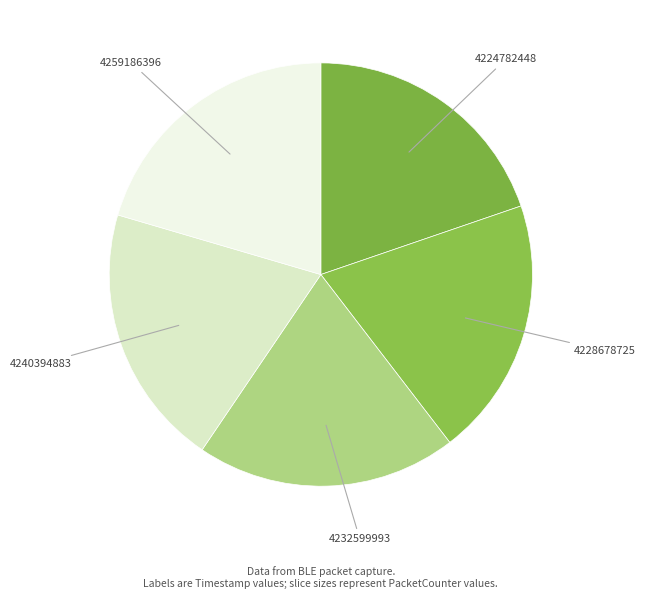

True or false: 4240394883 accounts for 12% of the total.

False